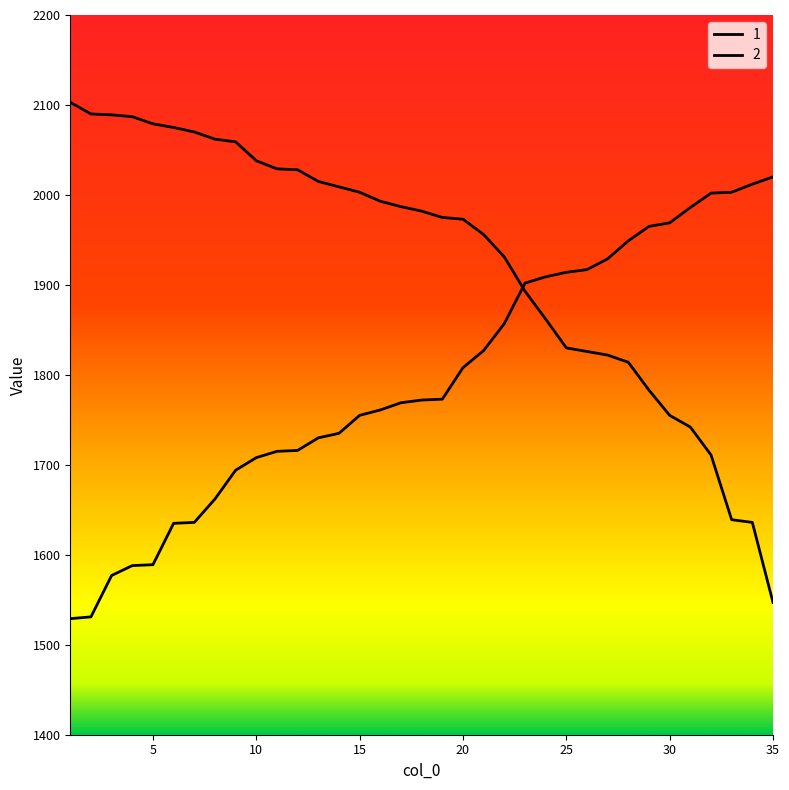

What is the minimum value shown in the chart?

1529